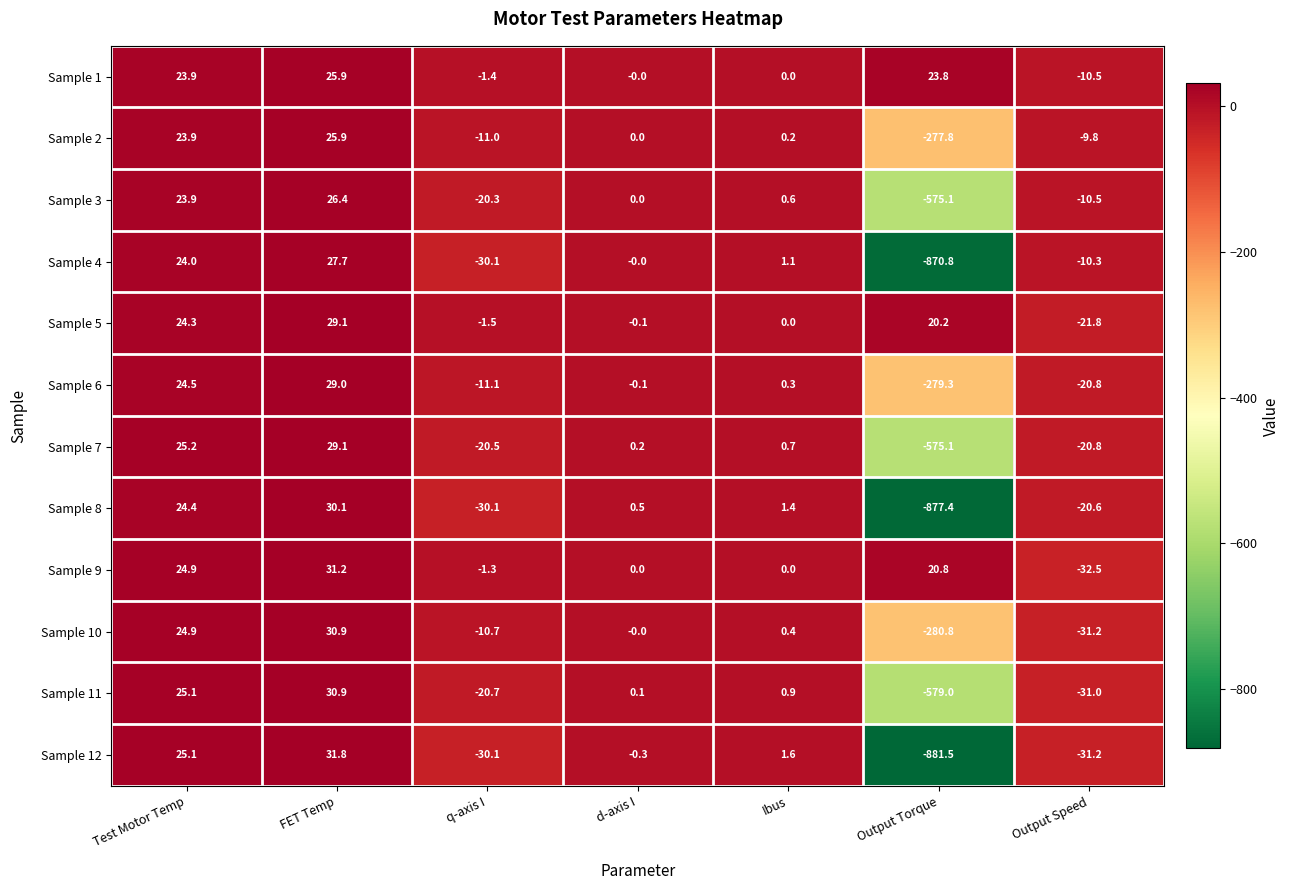

Between FET Temp and Output Torque, which series saw the biggest shift?

Sample 12